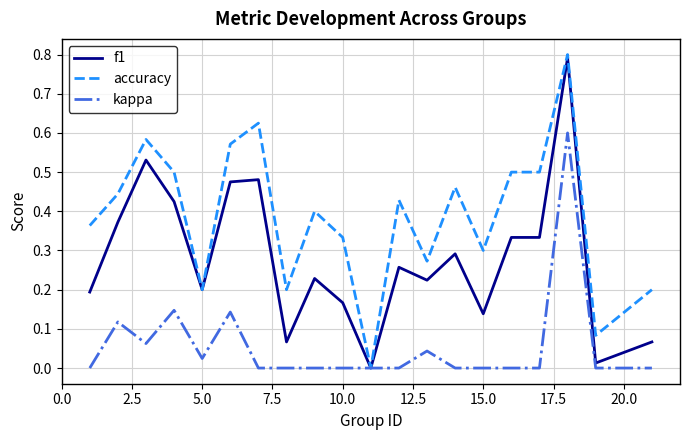

Which series has the largest total across all categories?

accuracy